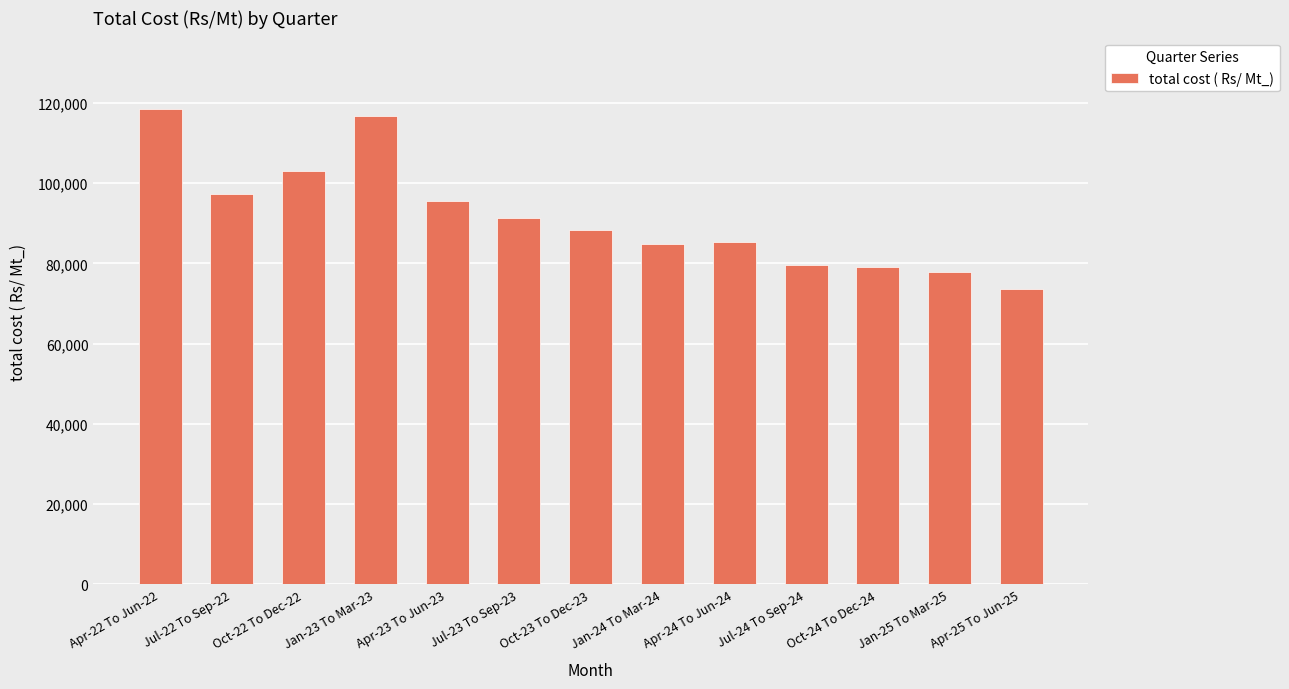

Read the value at Jan-24 To Mar-24, to the nearest 10.

84890